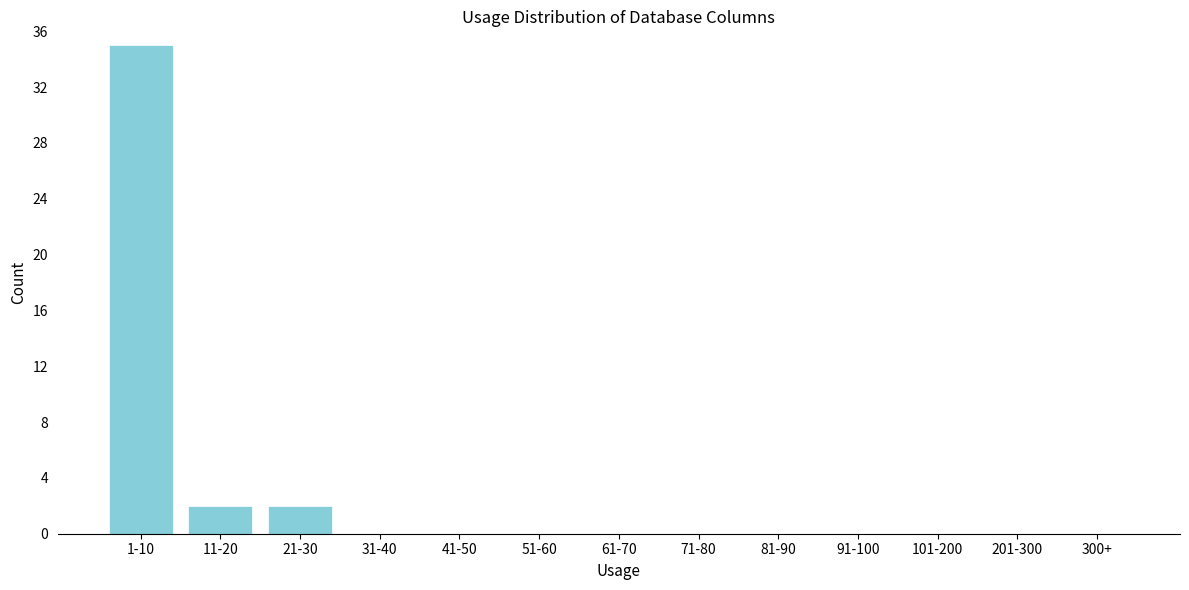

Reading right to left, transcribe all the data shown in this chart.

300+=0	201-300=0	101-200=0	91-100=0	81-90=0	71-80=0	61-70=0	51-60=0	41-50=0	31-40=0	21-30=2	11-20=2	1-10=35